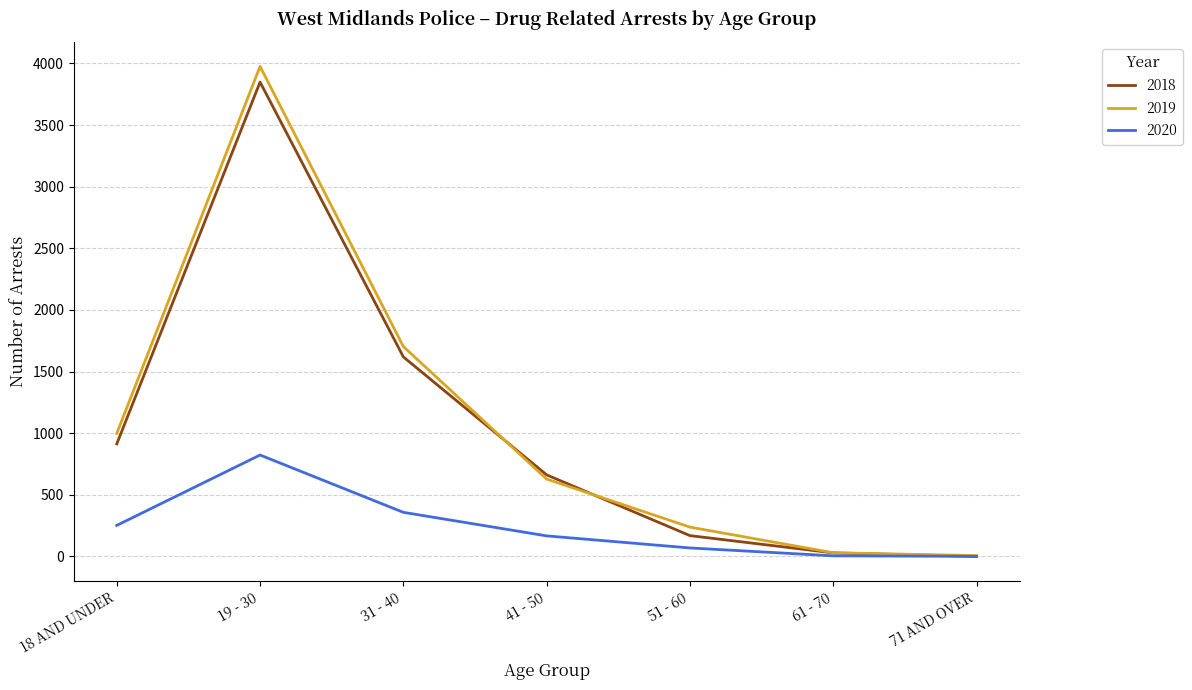

Is the value of 2019 at 71 AND OVER greater than the value of 2020 at 18 AND UNDER?

No